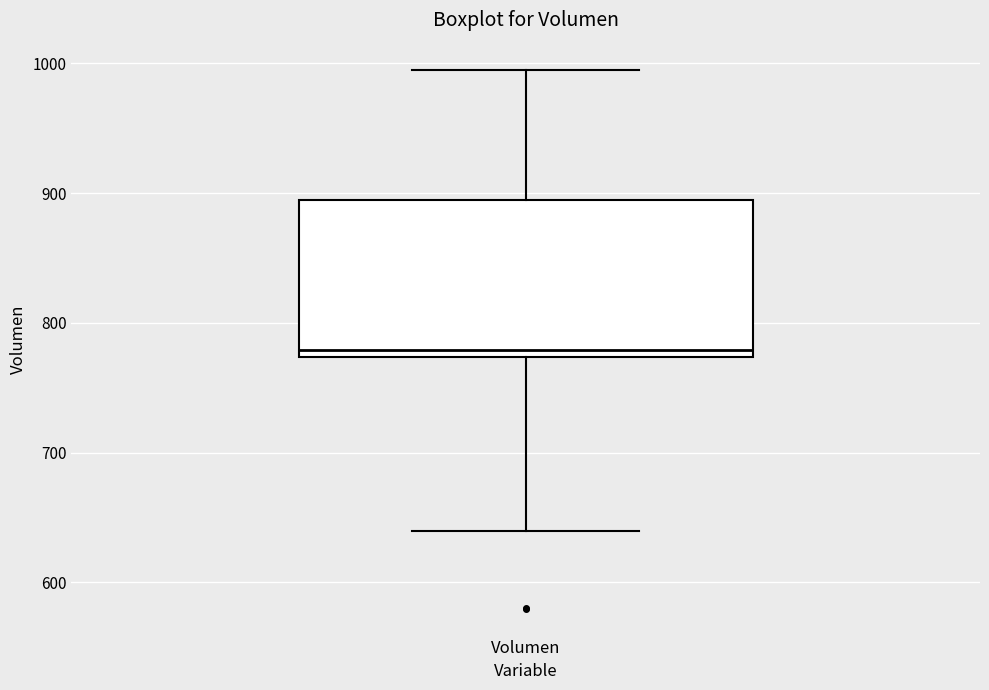

Read this box plot against the y-axis: the position of the median line, the range covered by the box, and the ends of both whiskers. The values are not printed on the chart, so give them approximately, as read against the axis.

median 780, box 770 to 890, whiskers 640 to 1000